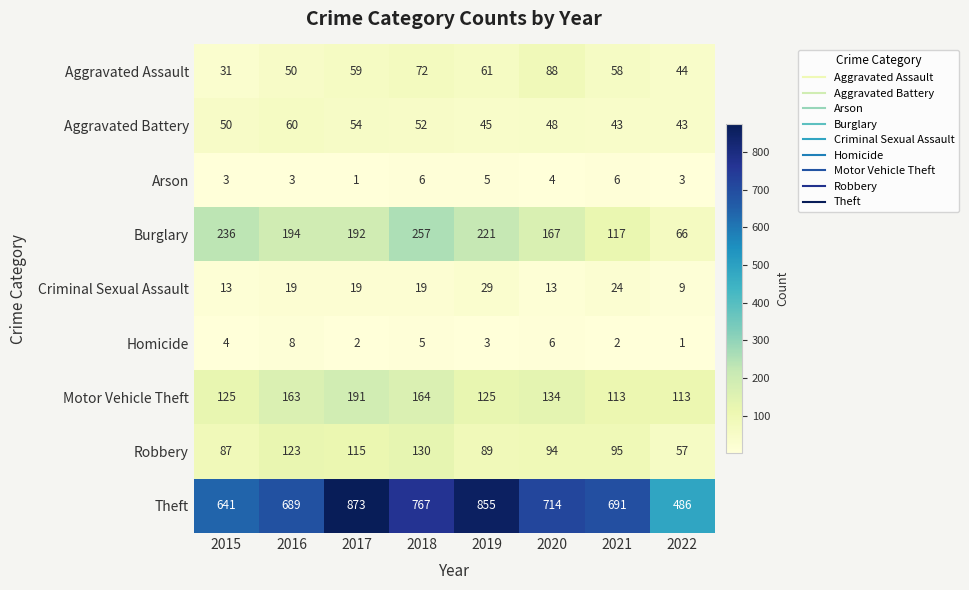

At 2021, list the series in order from largest to smallest.

Theft, Burglary, Motor Vehicle Theft, Robbery, Aggravated Assault, Aggravated Battery, Criminal Sexual Assault, Arson, Homicide